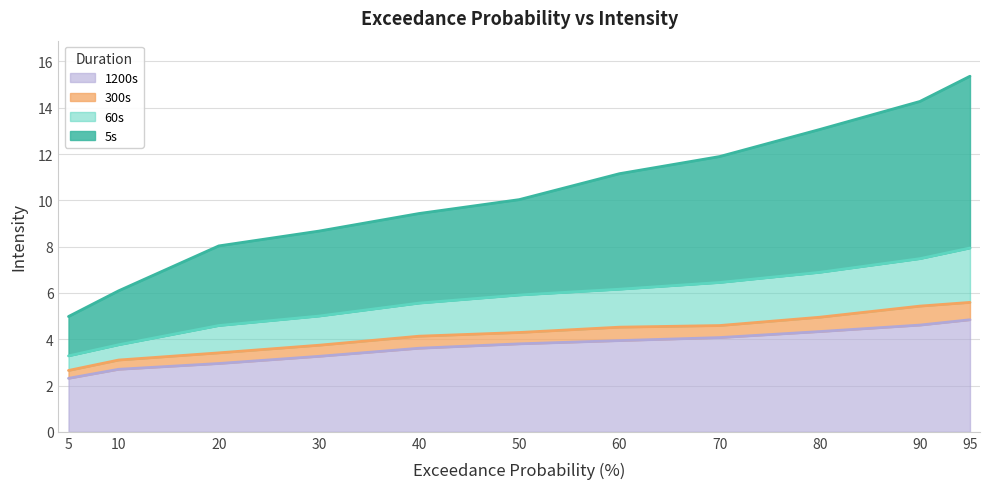

Which series has the largest total across all categories?

5s